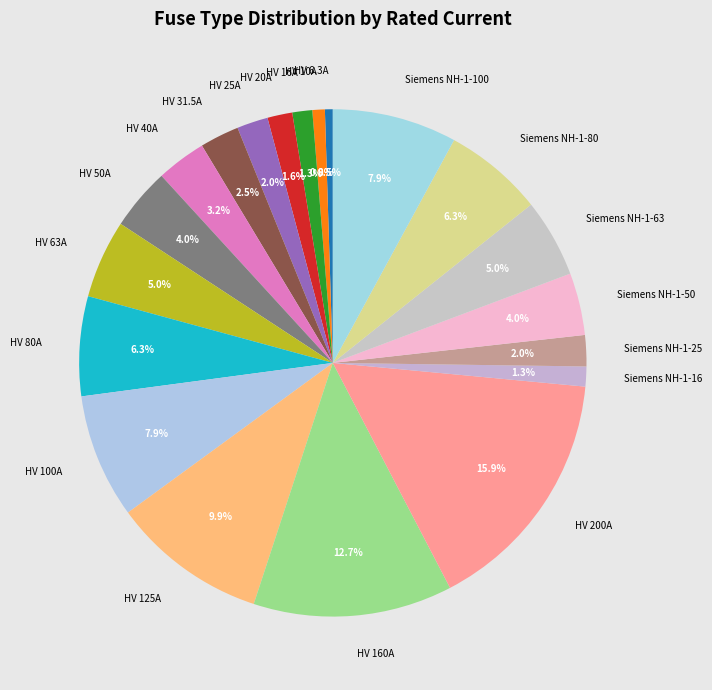

Is there any slice that represents more than half of the pie?

No